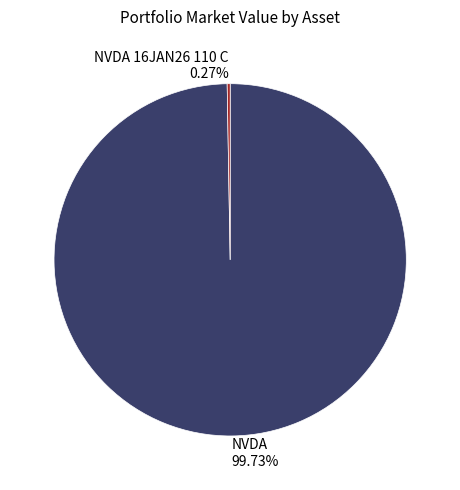

Does NVDA 99.73% account for over 50% of the chart?

Yes